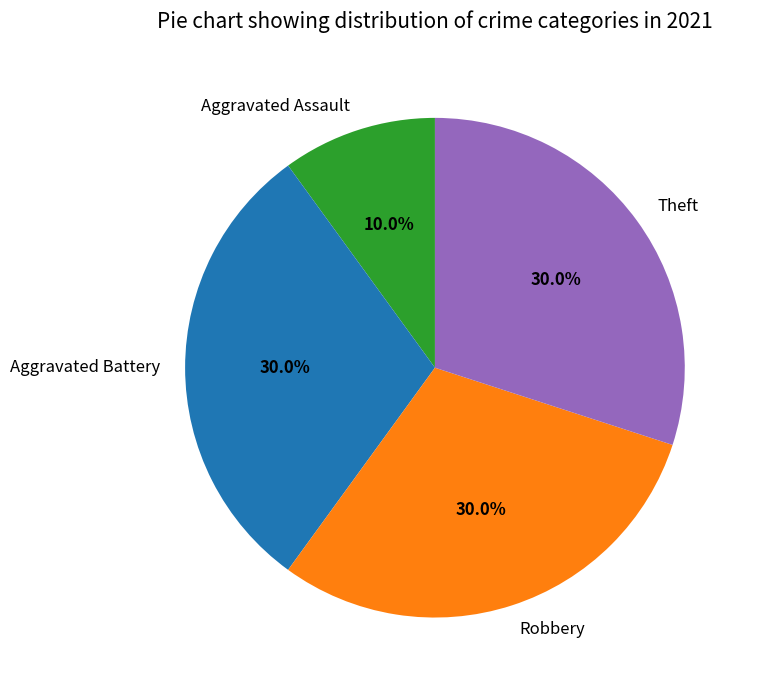

To the nearest percent, what is the average slice percentage?

25%